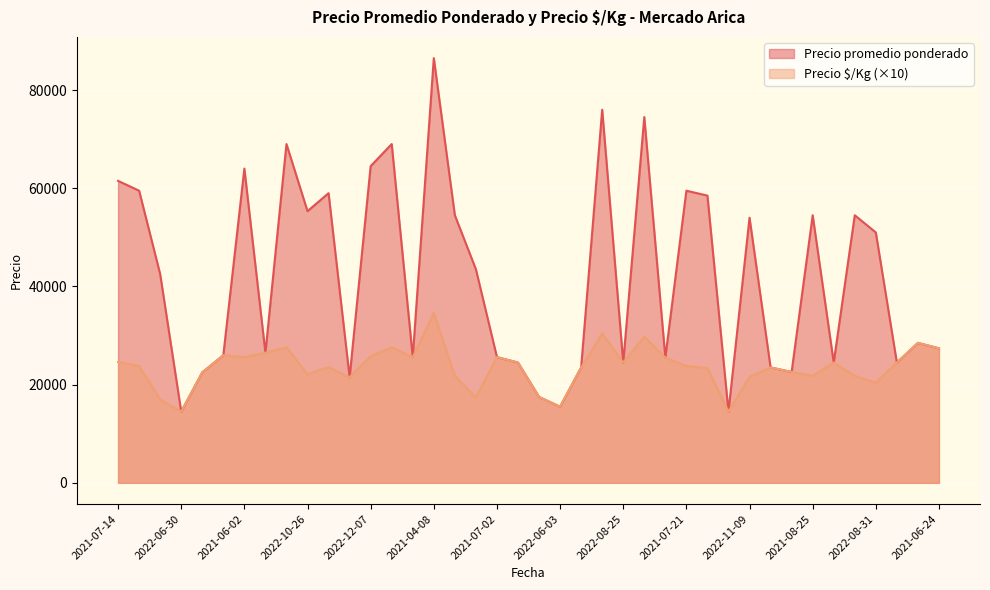

At which category does the chart reach its peak across all series?

2021-04-08